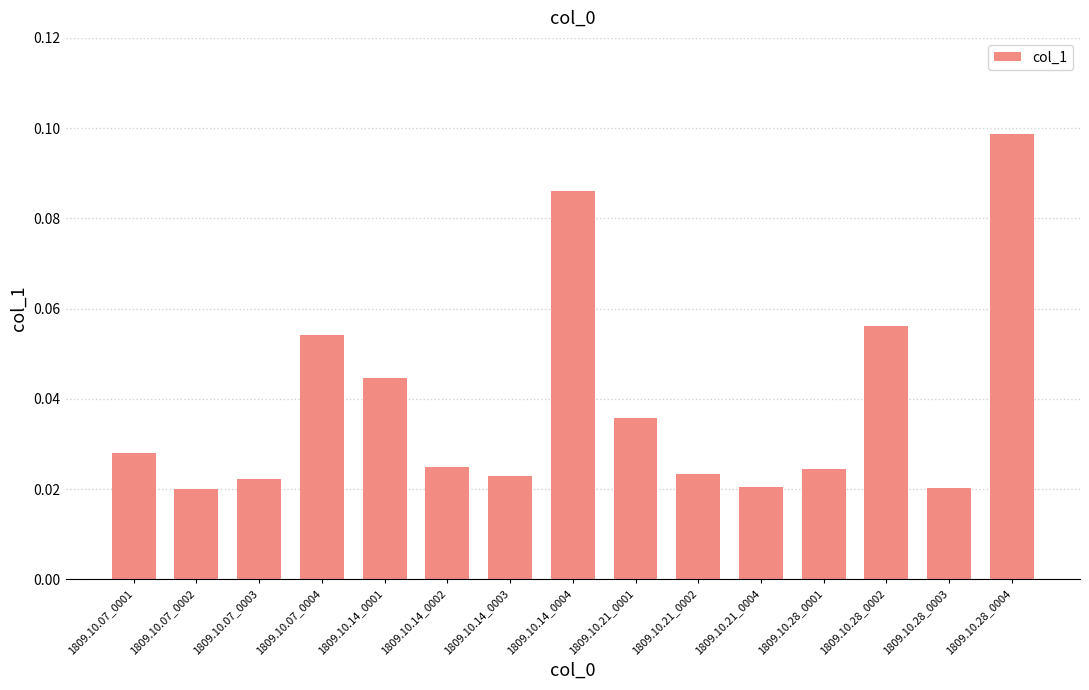

Which has a higher value, 1809.10.07_0003 or 1809.10.14_0001?

1809.10.14_0001